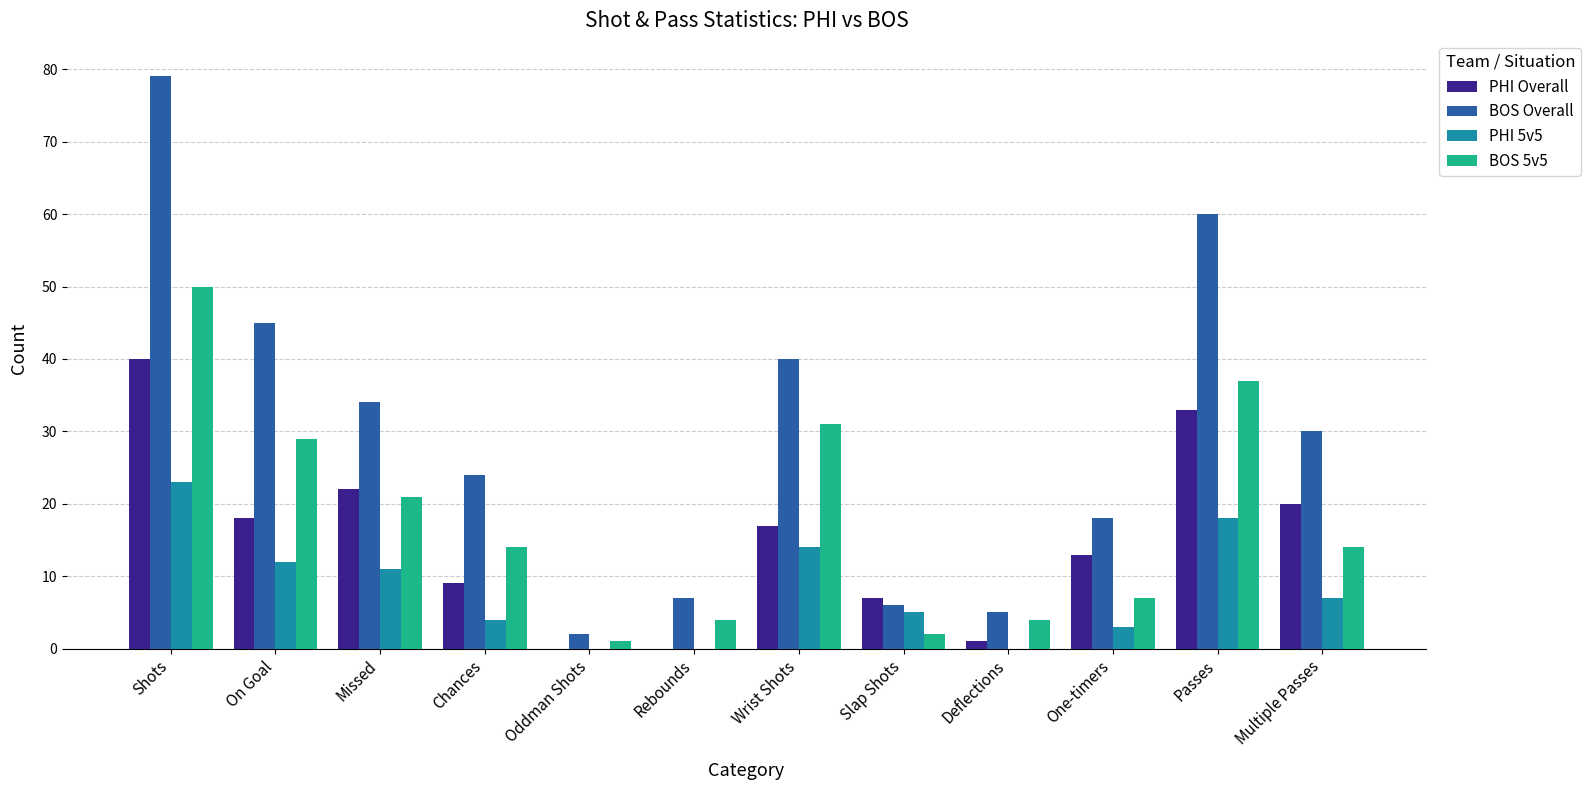

Is it true that BOS Overall equals 2 at Oddman Shots?

True